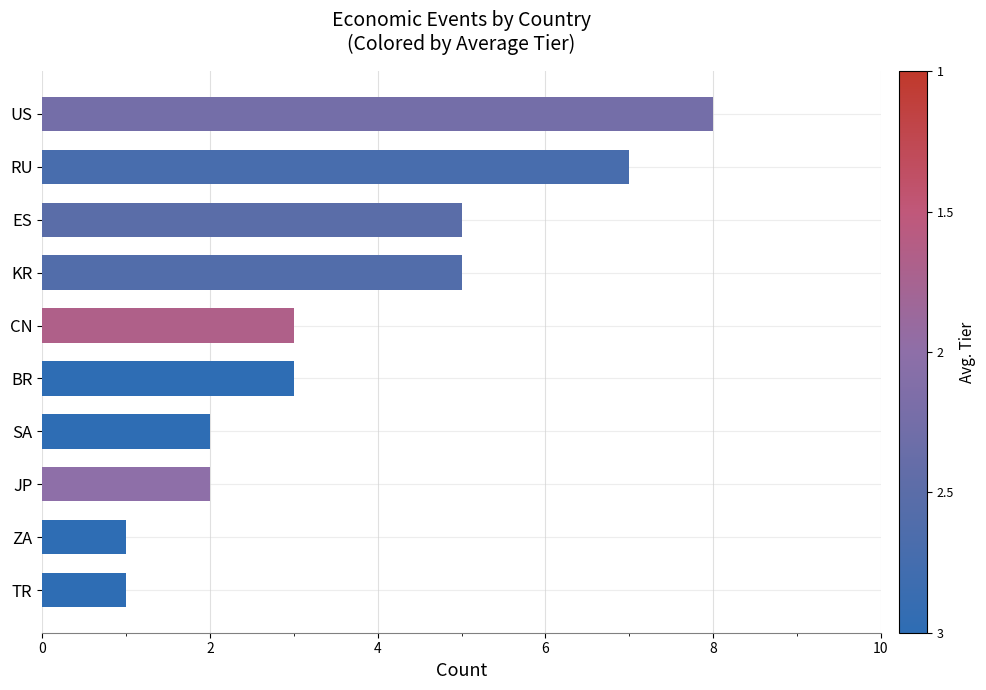

What is the minimum value shown in the chart?

1